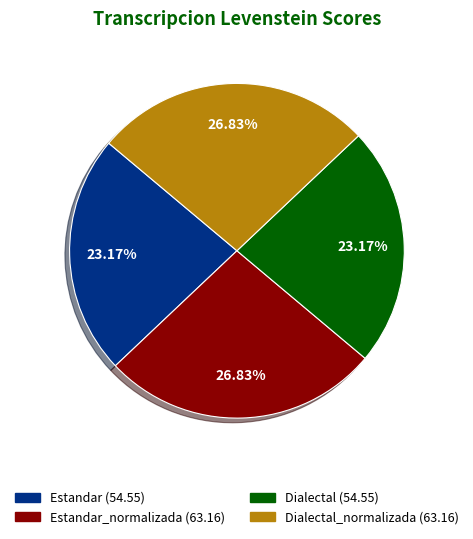

Does any single category account for the majority?

No